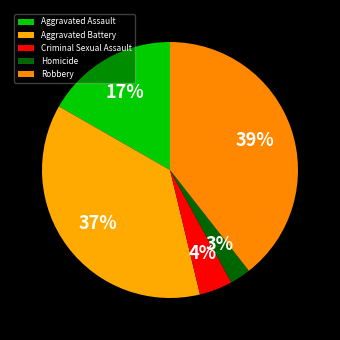

How many segments does this pie chart have?

5